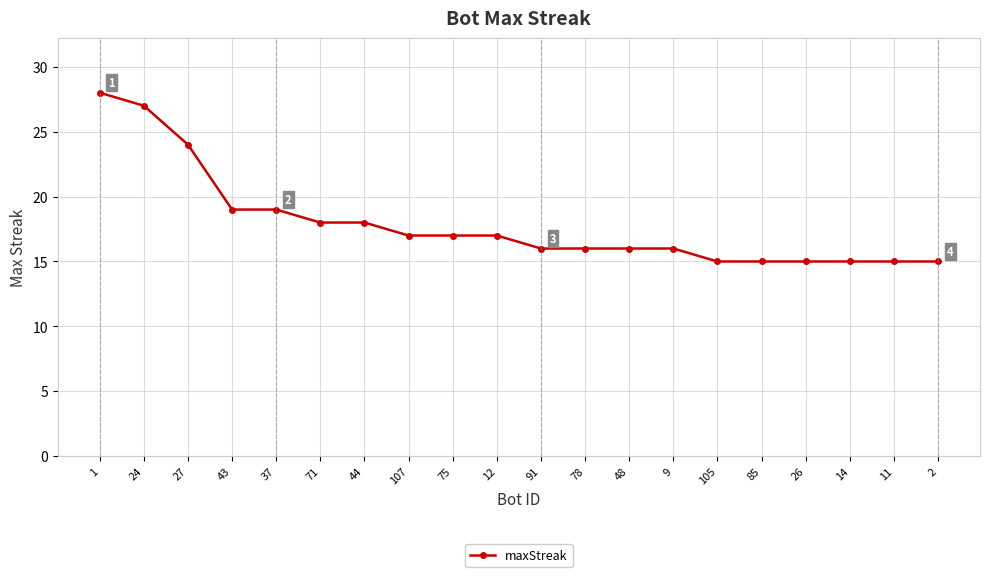

What is the sum of all values?

358